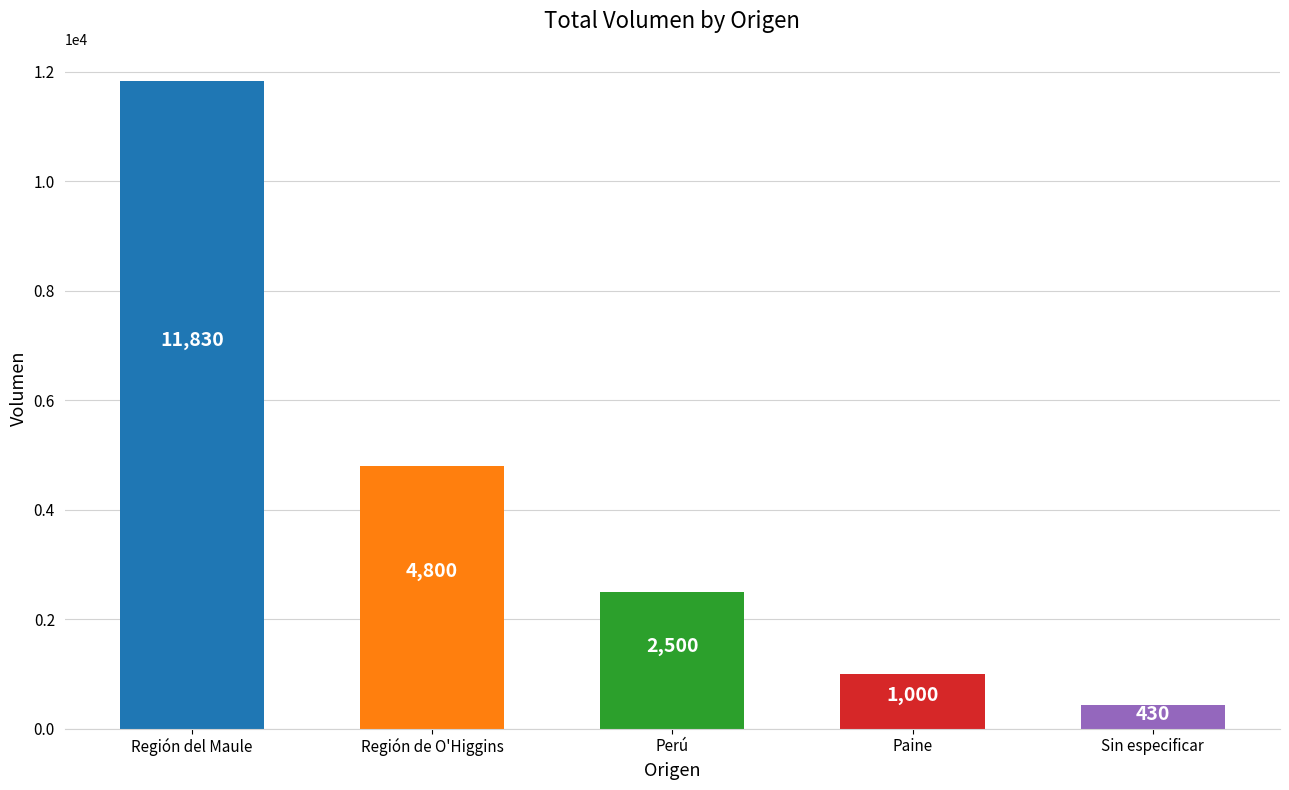

What is the label of the 4th bar from the left?

Paine